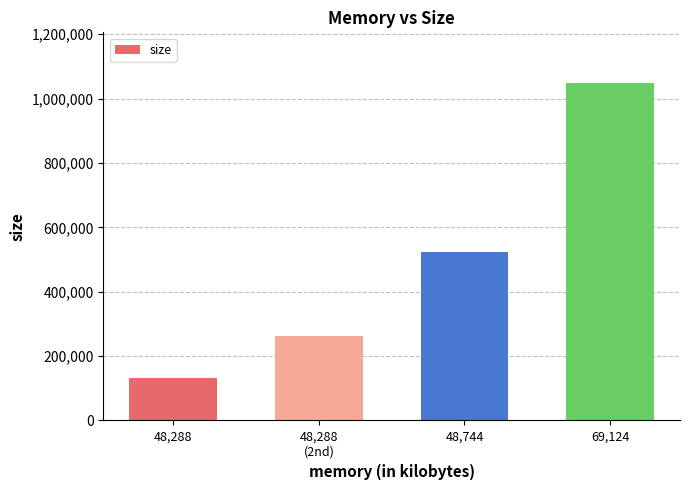

What is the greatest value displayed?

1048576